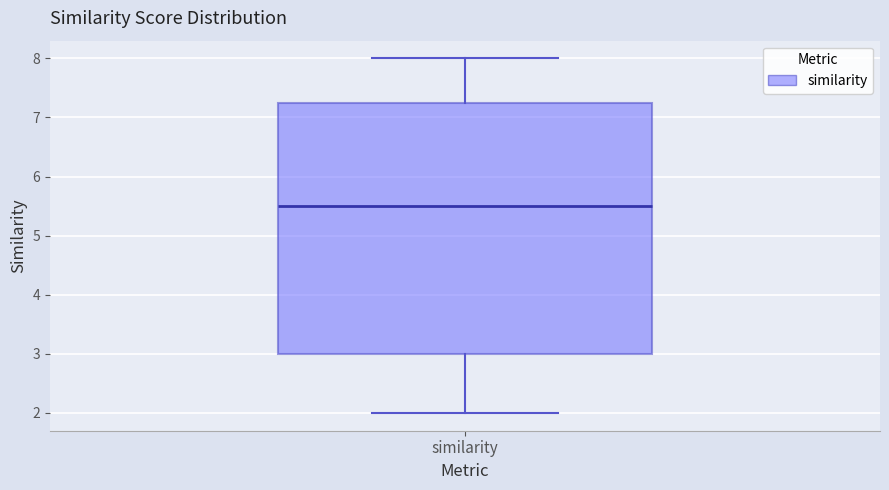

Transcribe this box plot: give where the median line is, the range the box spans, and where the two whiskers end, as read against the y-axis. The values are not printed on the chart, so give them approximately, as read against the axis.

median 5.5, box 3.0 to 7.3, whiskers 2.0 to 8.0